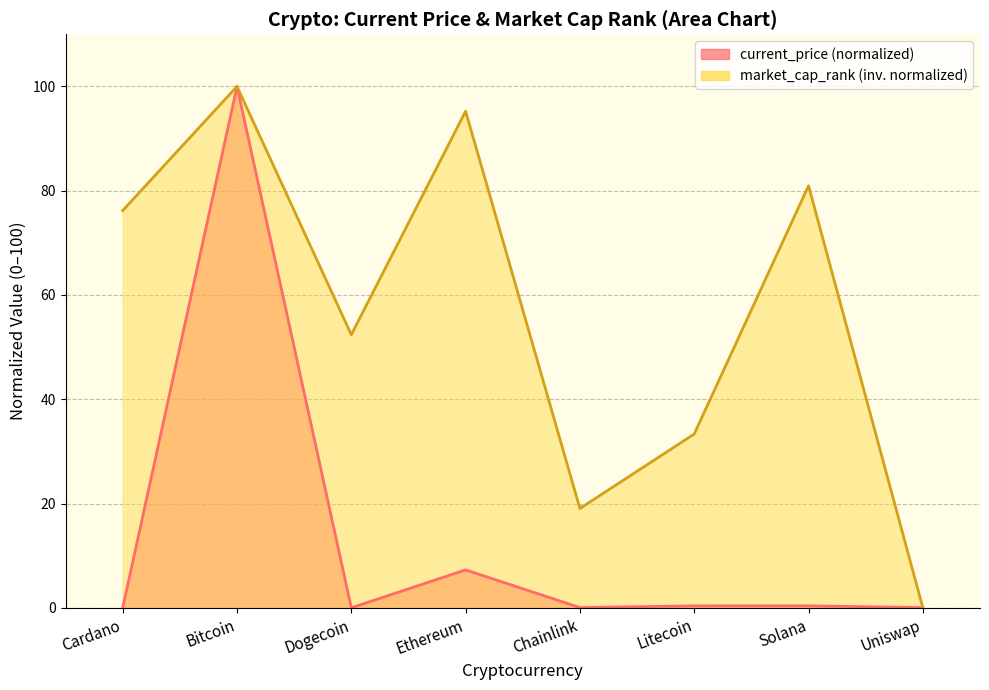

True or false: current_price and market_cap_rank intersect in this chart.

True